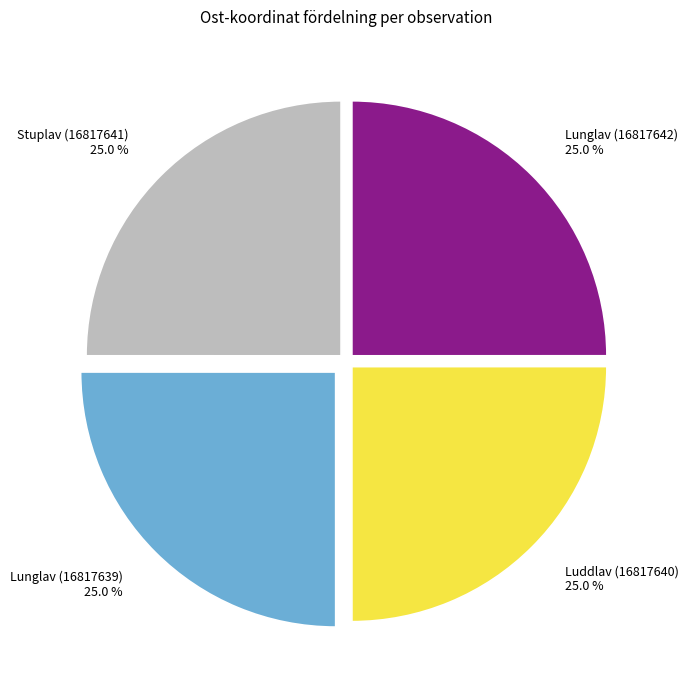

What is the ratio of the value at Luddlav (16817640) to the value at Lunglav (16817642)?

1.0